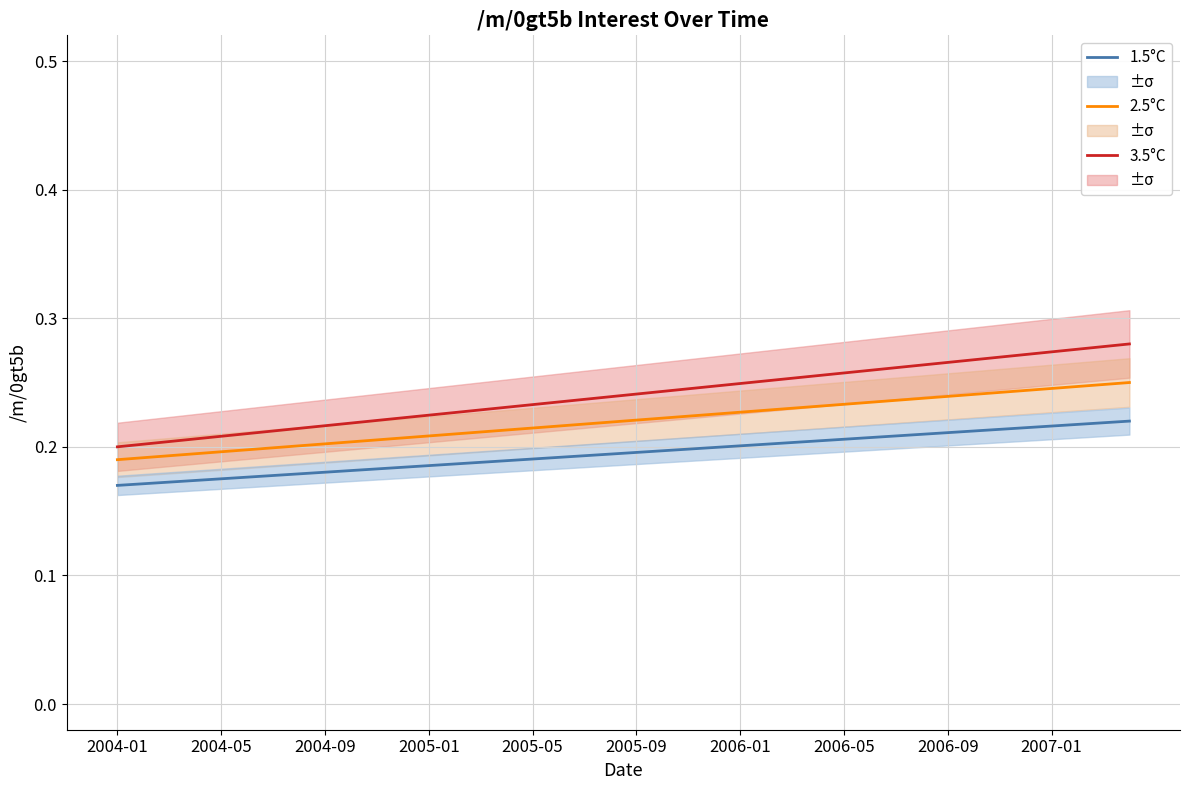

What is the sum of all 2.5°C values?

8.8